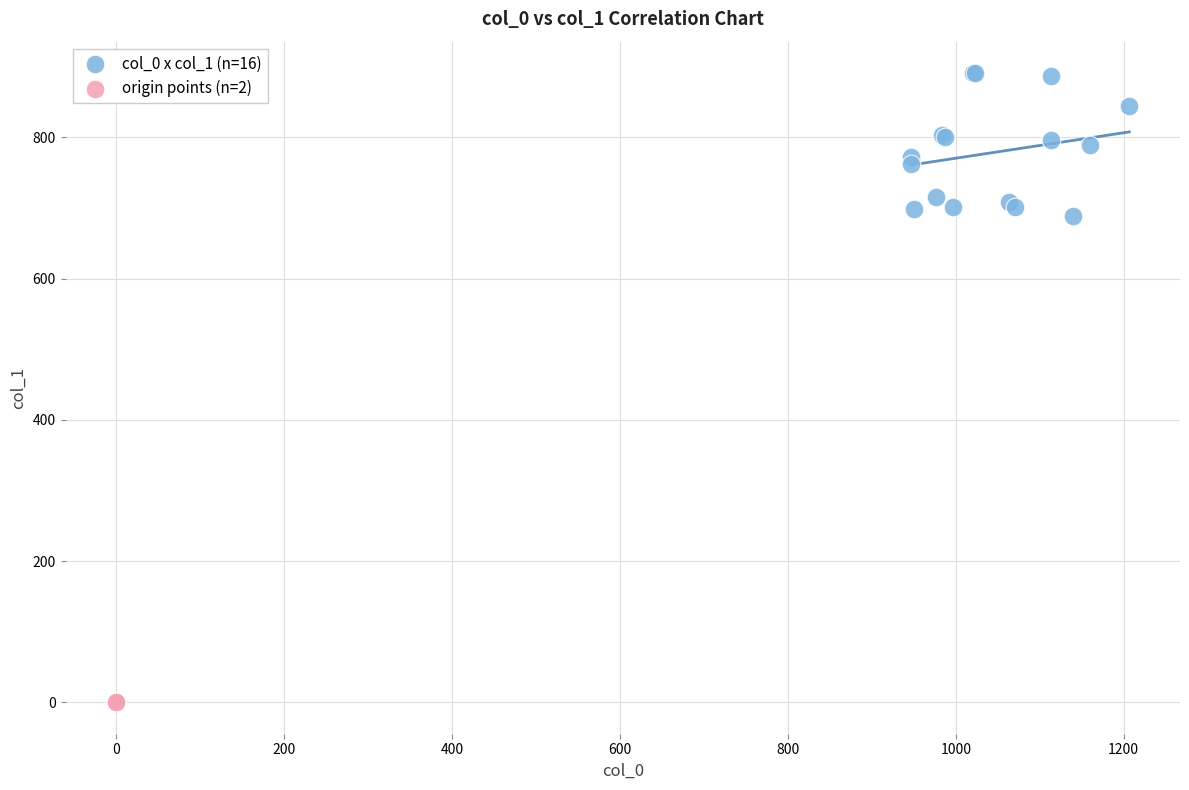

Which series contains the lowest Y value?

origin points (n=2)